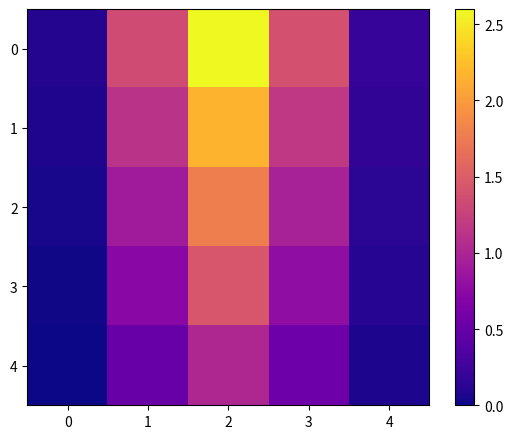

What is the spread (max minus min) of values at 1?

0.8